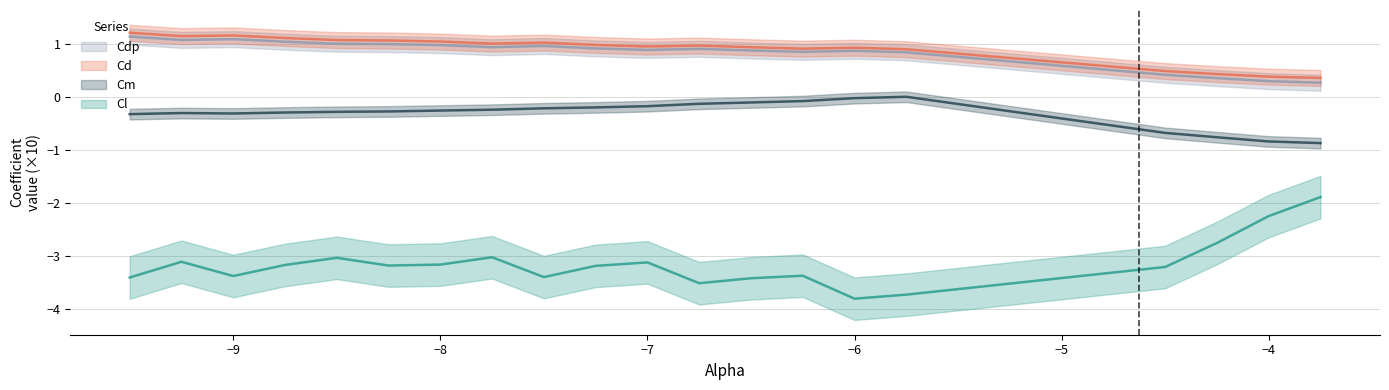

True or false: Cdp has a value of 1.1 at -9.0.

True